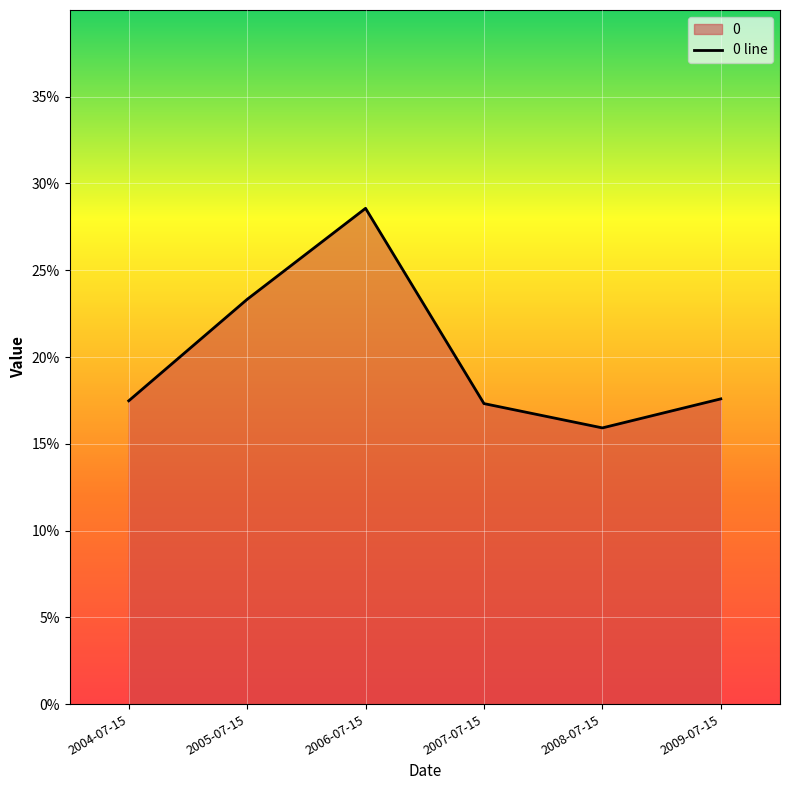

How many lines are shown in the chart?

1